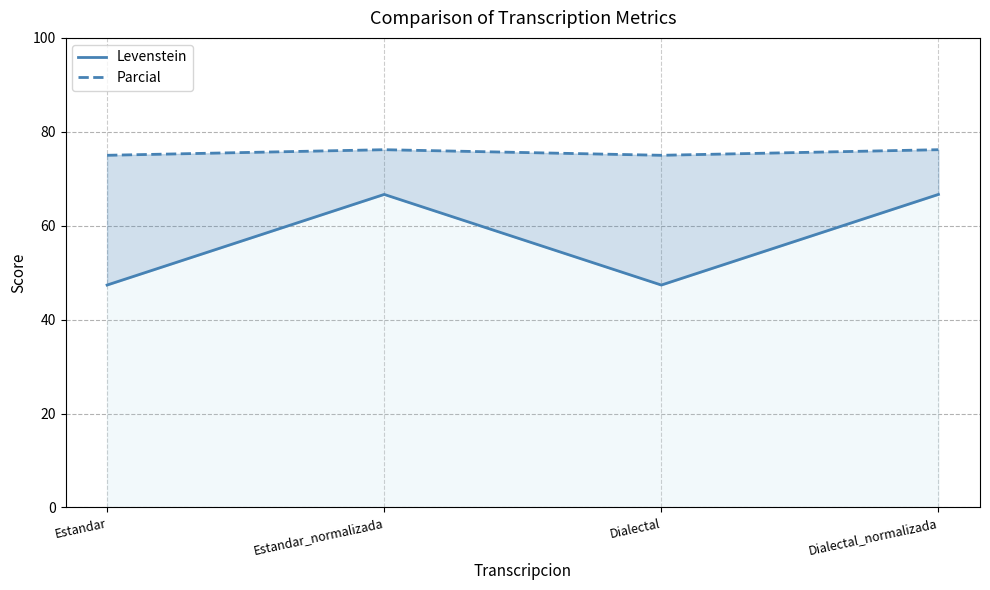

Where is the first local maximum for Parcial?

Estandar_normalizada